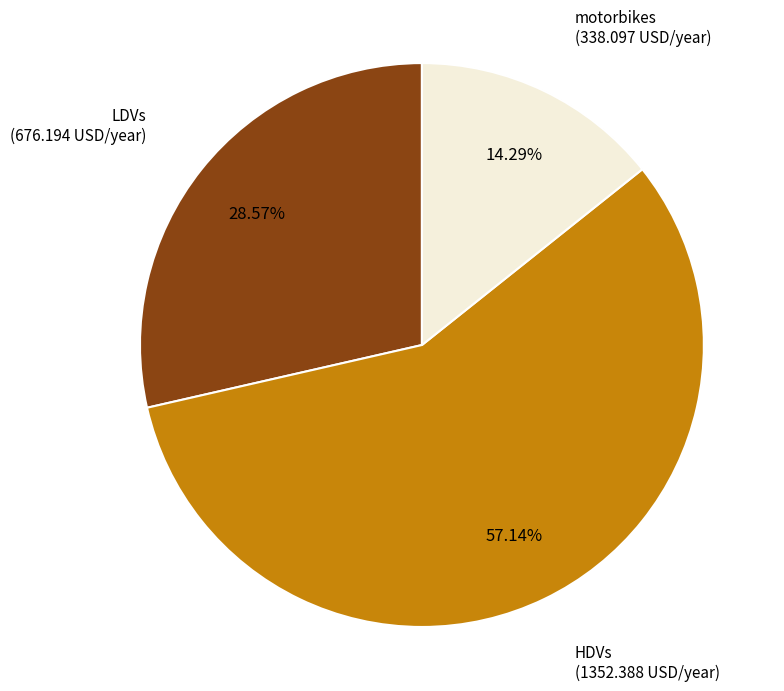

Is there a majority slice in this chart?

Yes